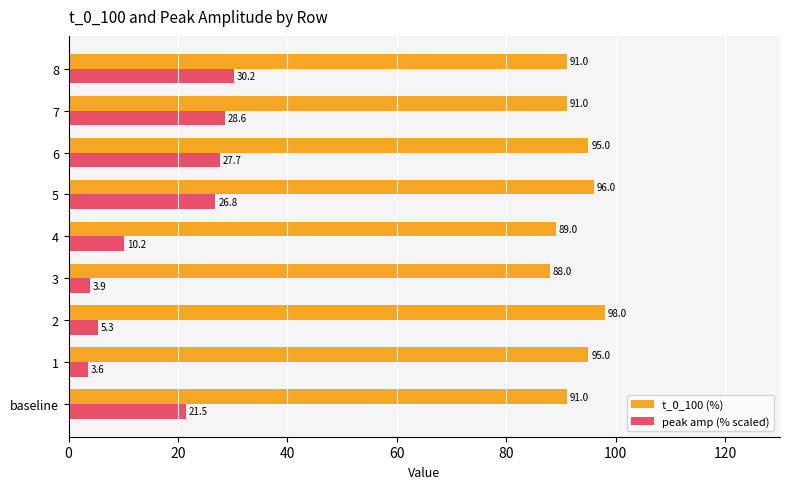

What is the maximum value shown in the chart?

98.0